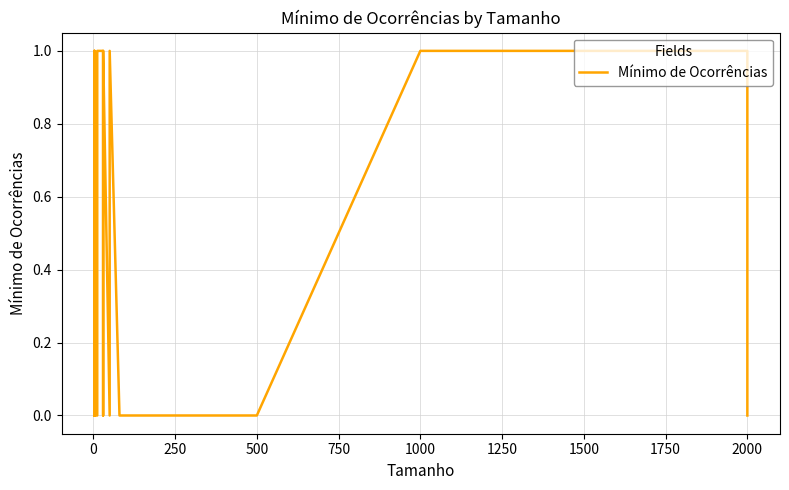

Reading left to right, extract all data points from this chart.

0	1	1	0	1	1	0	0	0	0	0	0	1	1	1	1	1	1	0	1	1	1	0	1	1	0	0	1	1	0